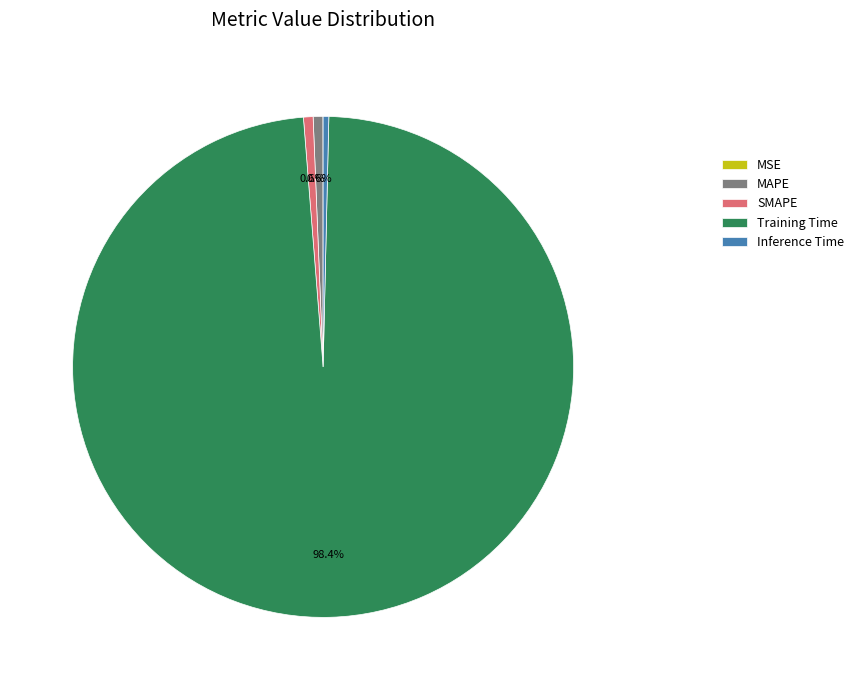

To the nearest percent, what is the average slice percentage?

20%